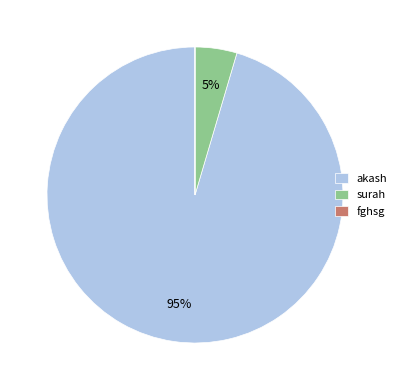

To the nearest percent, what is the difference between the largest and smallest slice percentages?

95%